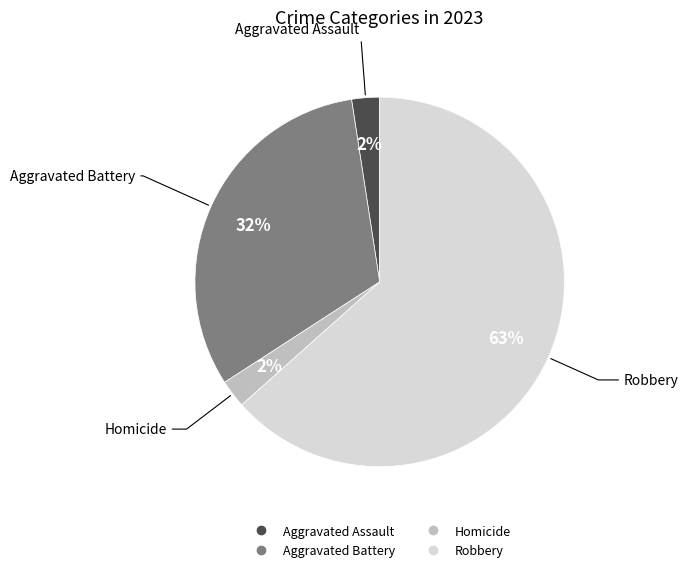

Does any single category account for the majority?

Yes